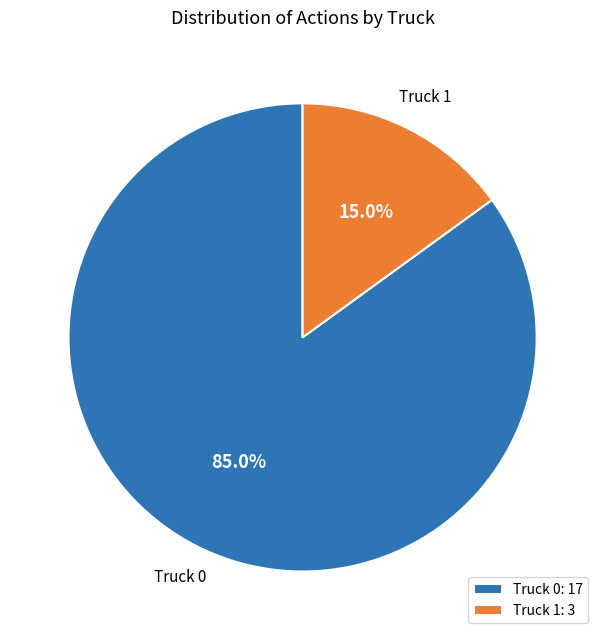

To the nearest percent, what is the combined percentage of Truck 1 and Truck 0?

100%